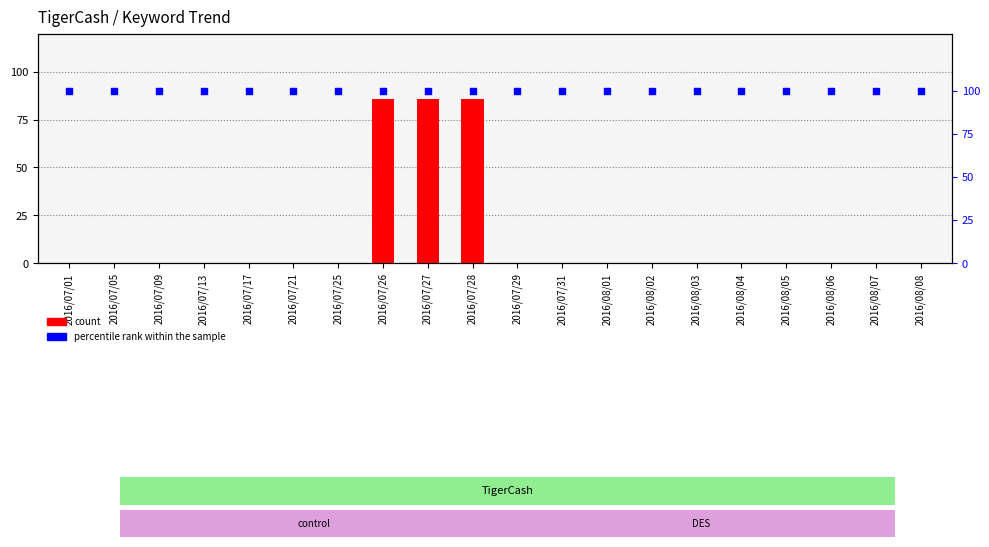

Which series reaches the minimum Y coordinate?

count